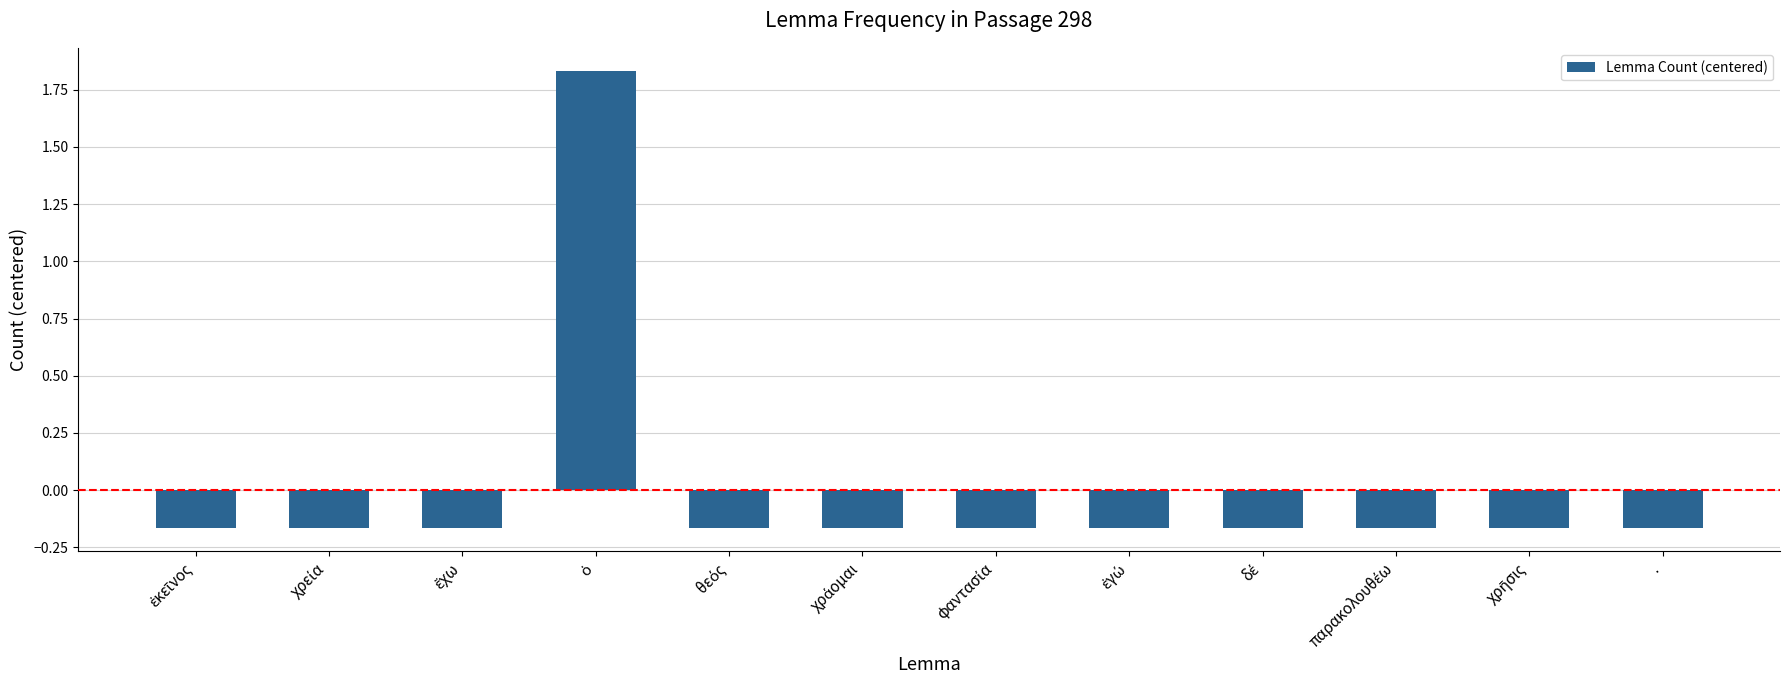

What is the label of the 1st bar from the right?

.